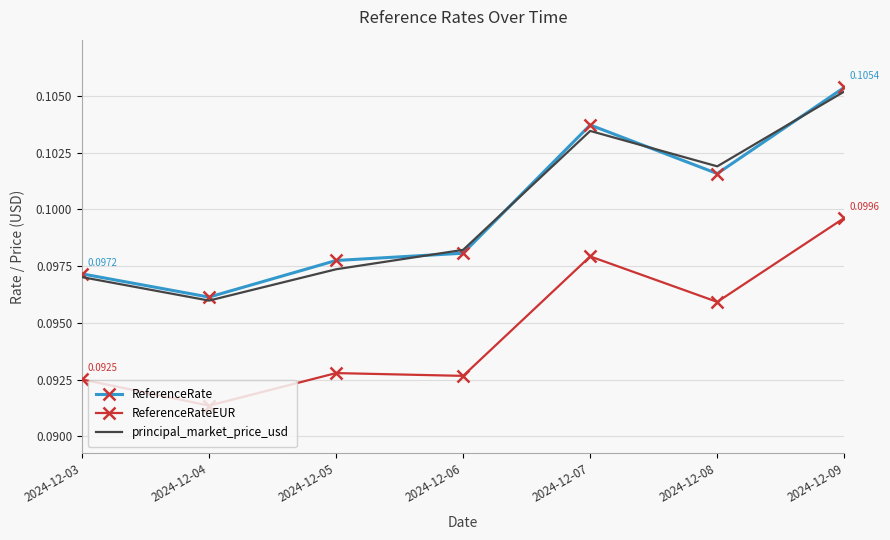

What is the sum of all principal_market_price_usd values?

0.7